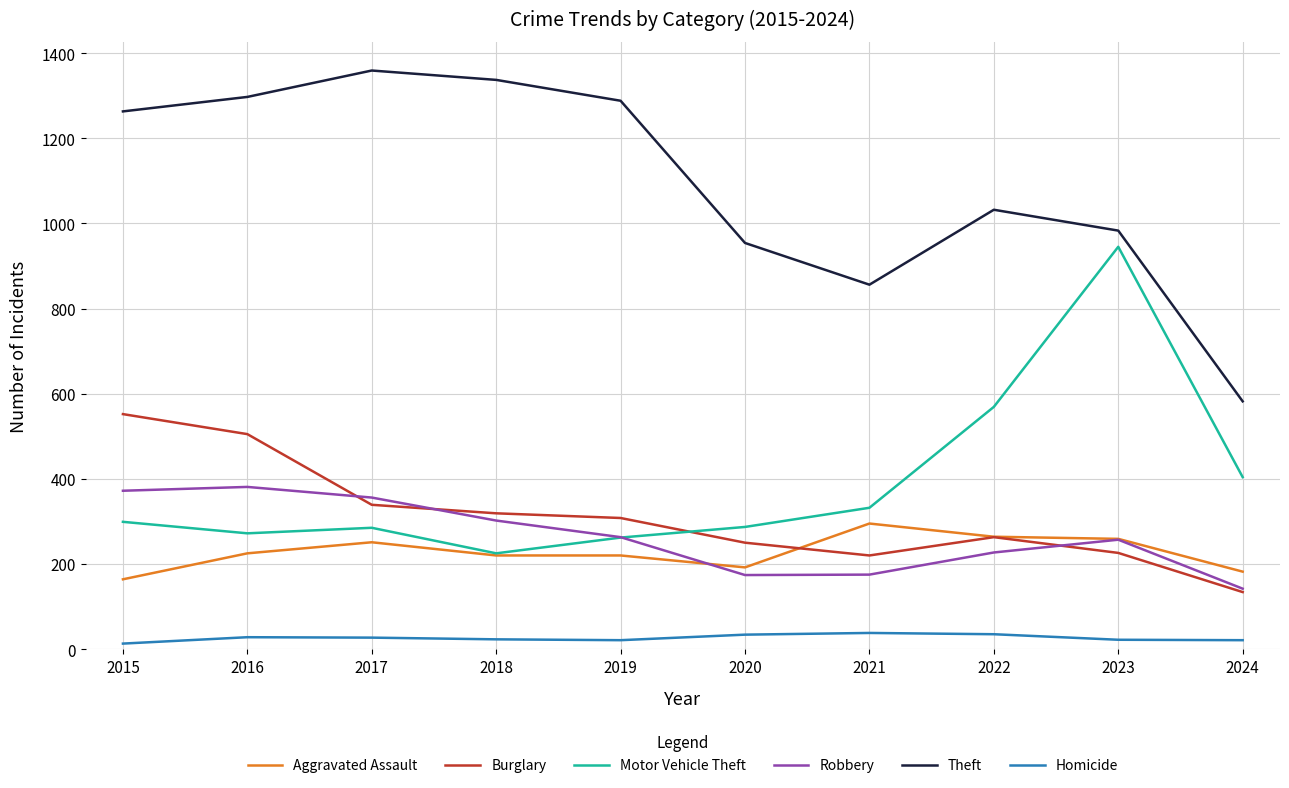

The Robbery series shows 35 at 2021. True or false?

False